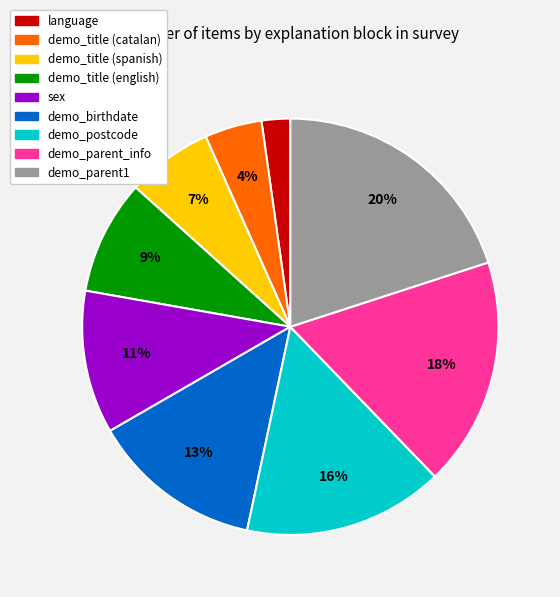

Rank the categories by value from lowest to highest.

language, demo_title (catalan), demo_title (spanish), demo_title (english), sex, demo_birthdate, demo_postcode, demo_parent_info, demo_parent1